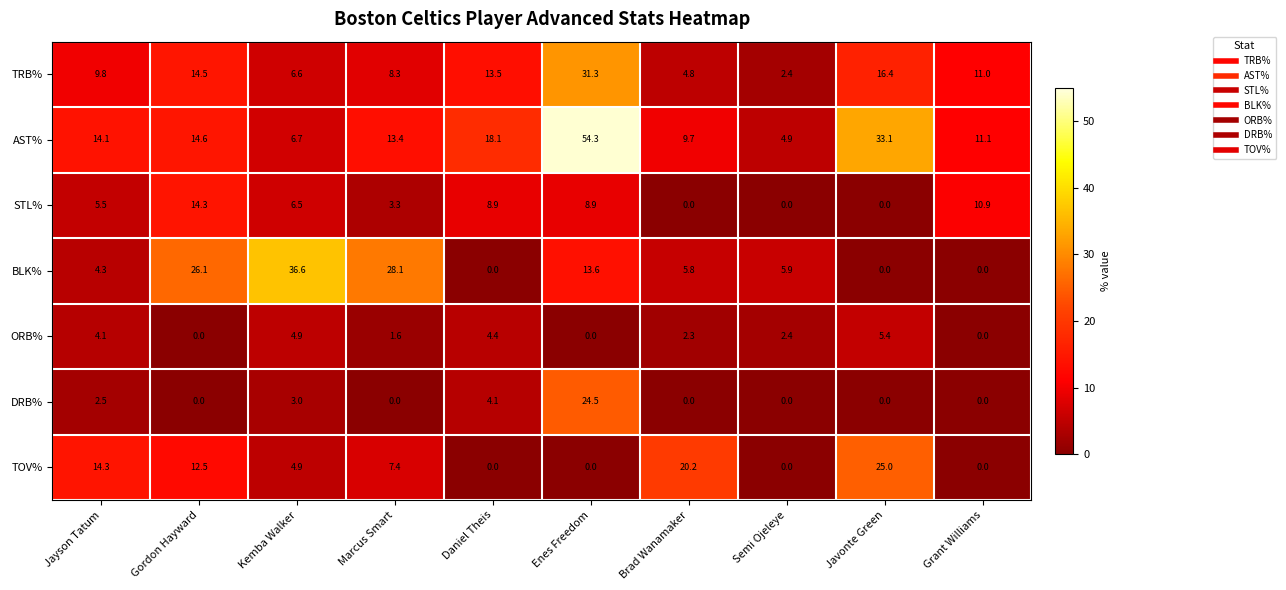

Count the number of data series in this chart.

7